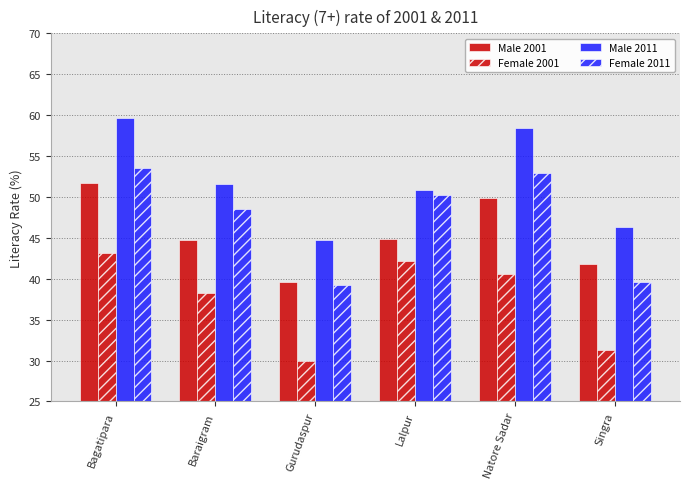

How many distinct data groups are displayed?

4